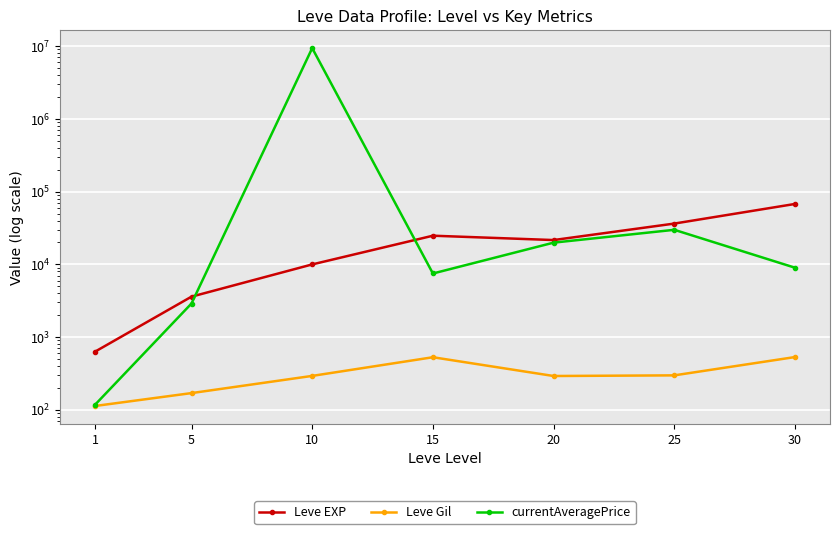

At which label does Leve EXP first exceed 21600?

15